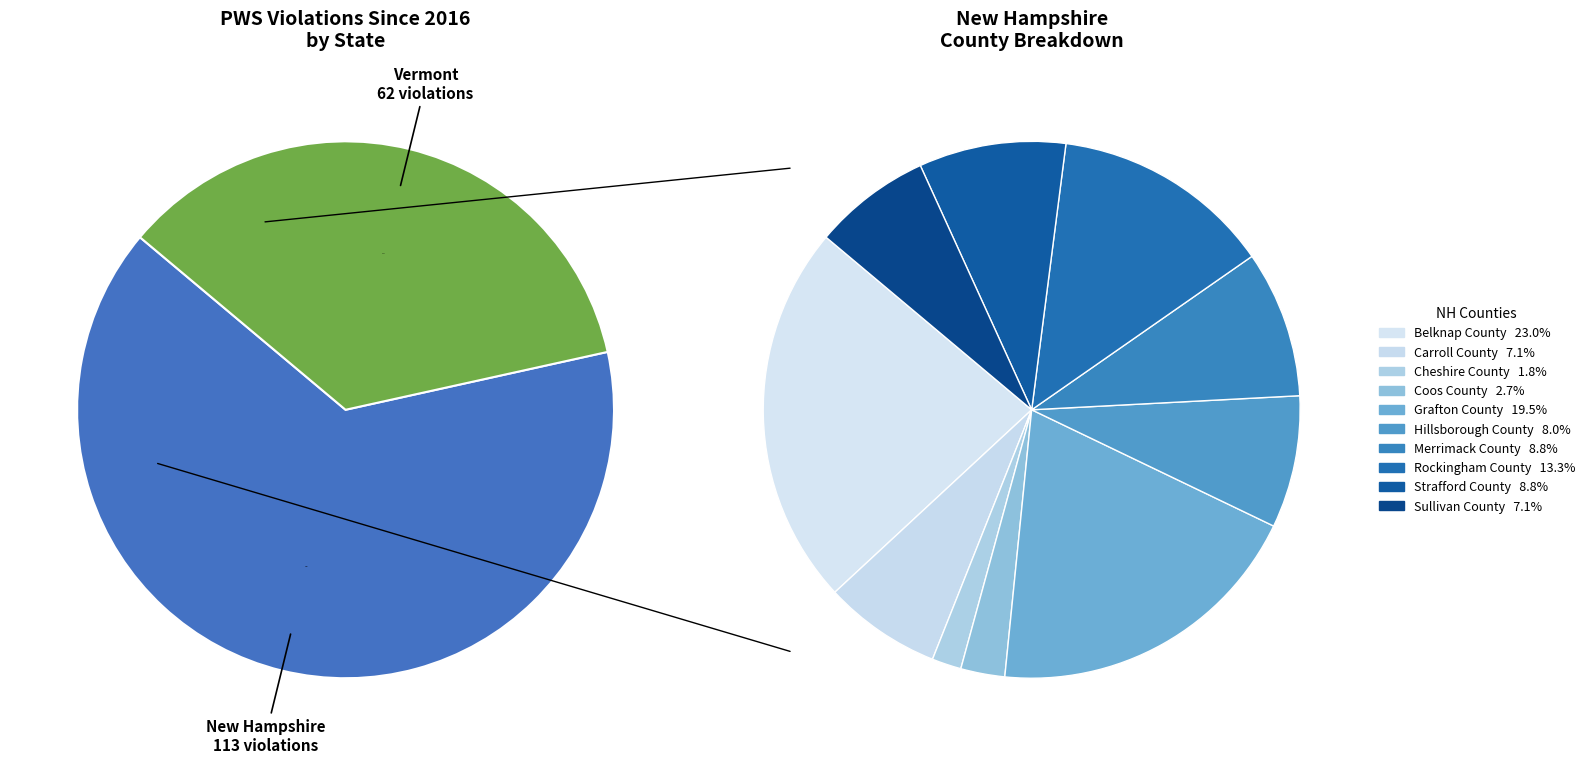

To the nearest percent, what portion does Rockingham County represent?

9%